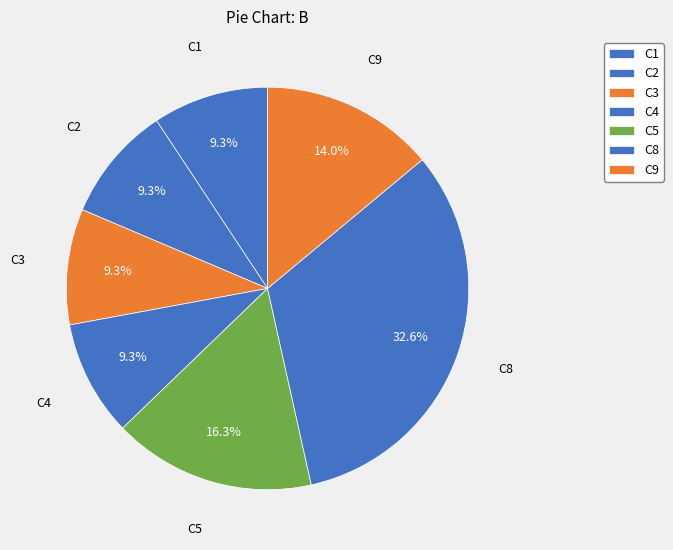

Is there any slice that represents more than half of the pie?

No